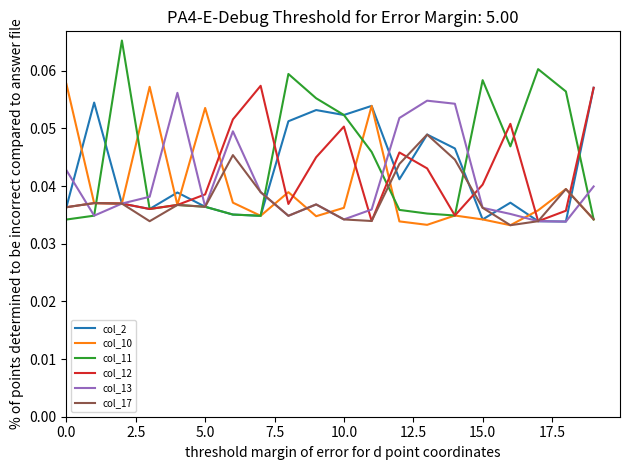

Which series has the largest range (max minus min)?

col_11